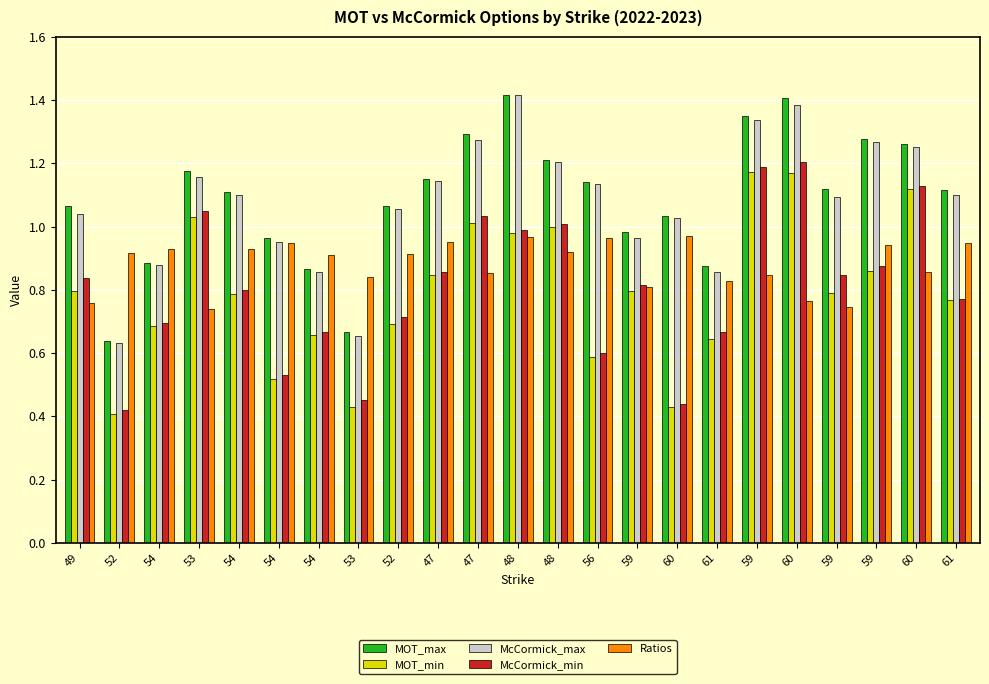

Are the bars grouped side by side (vs. stacked)?

Yes